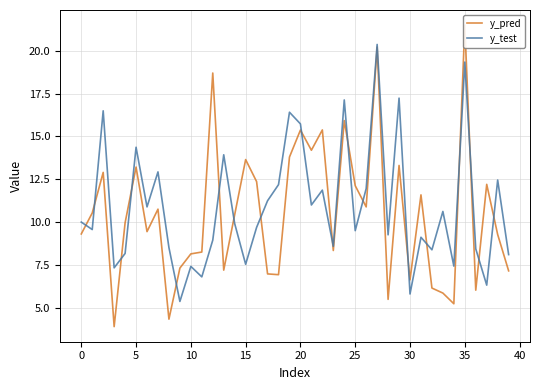

Between −5 and 11, which is larger?

−5